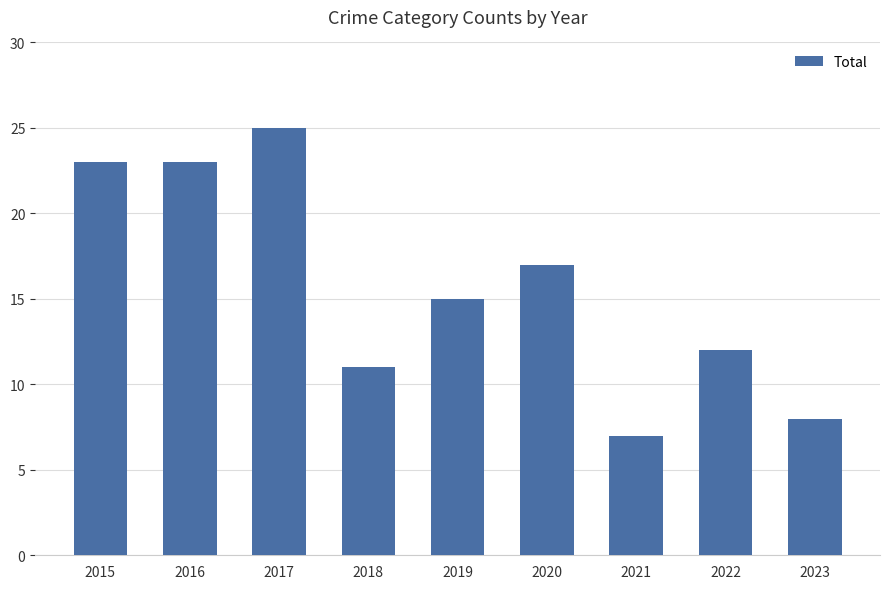

What is the average value?

16